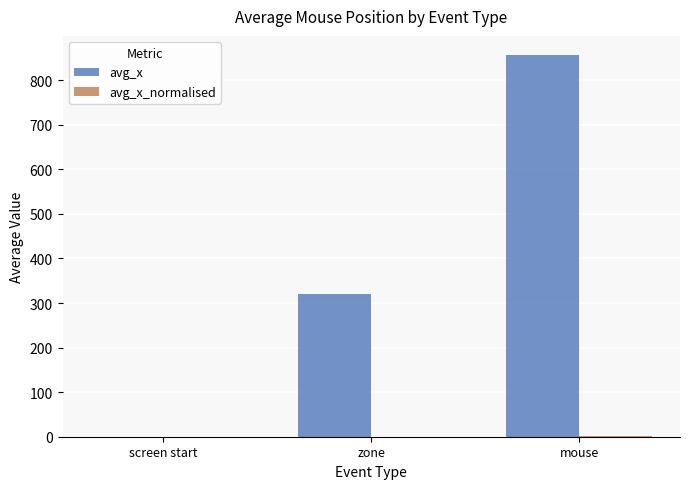

Which series has the largest total across all categories?

avg_x